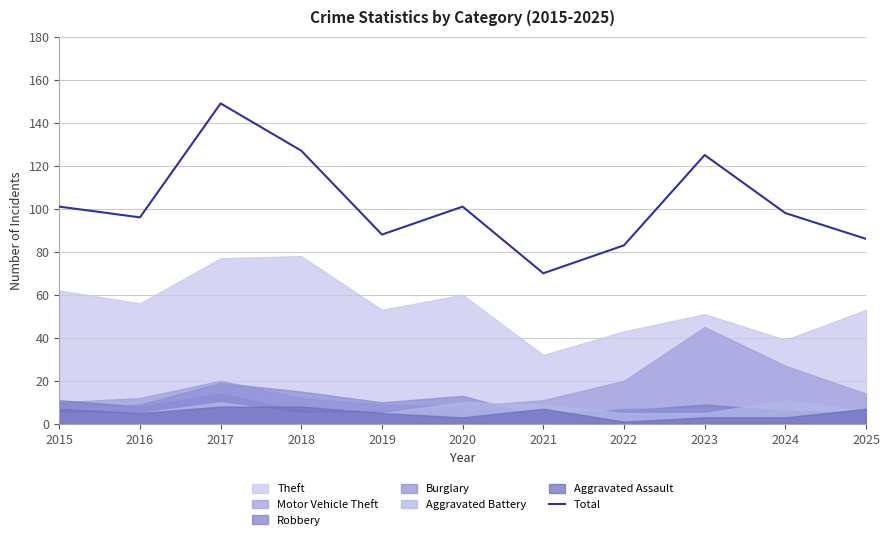

Which category has the highest value across all series?

2017